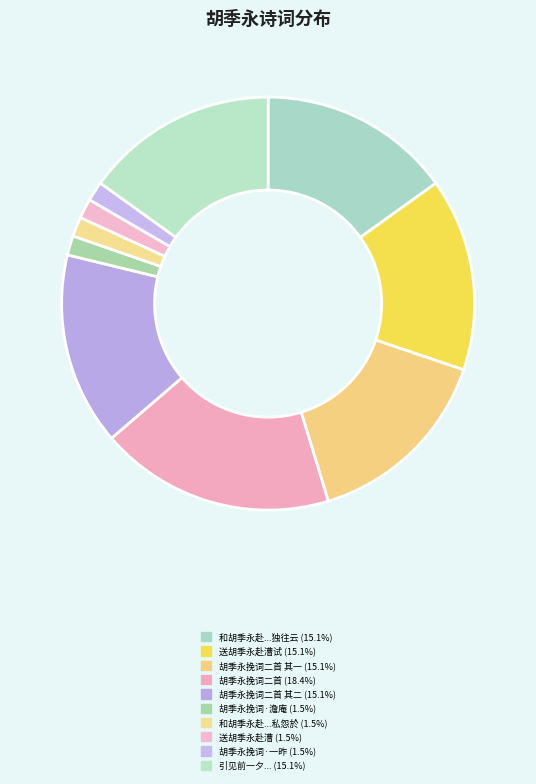

How many slices are in this pie chart?

10